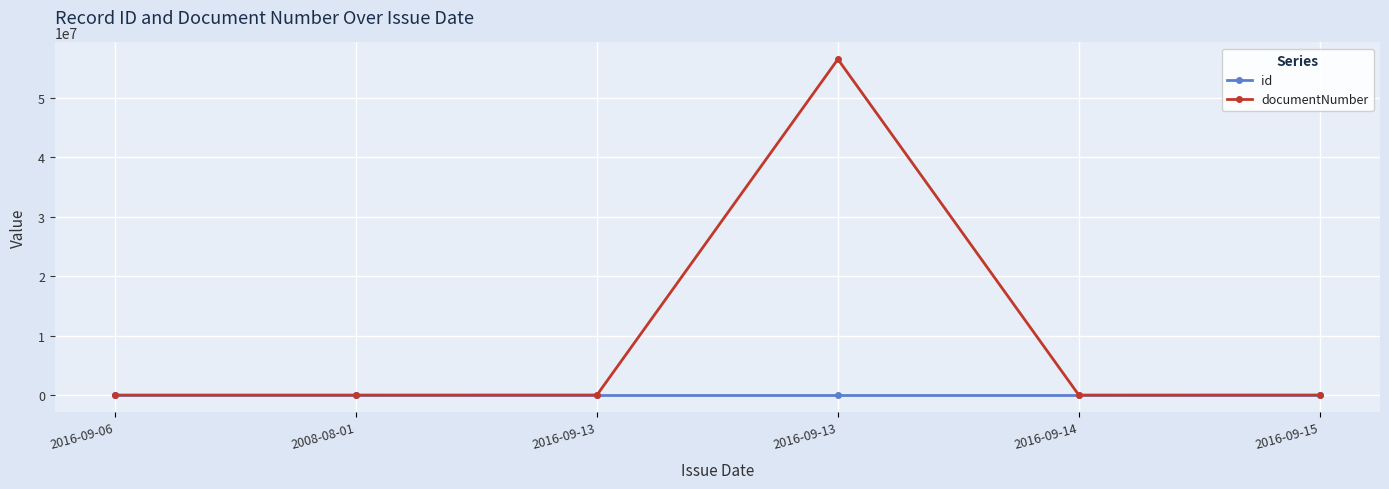

At which category does documentNumber reach its first local valley?

2016-09-14